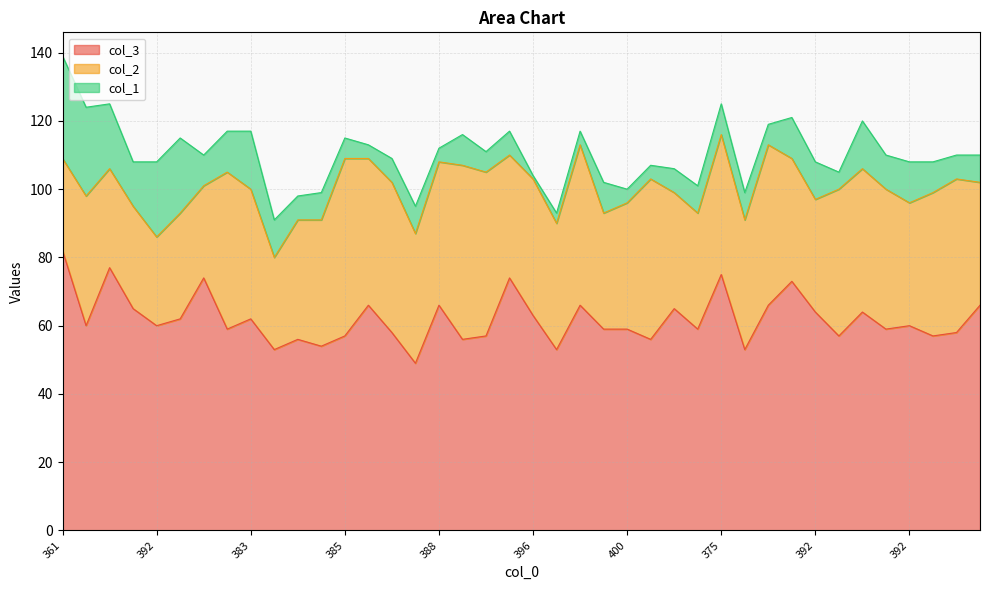

Read the col_3 value at 376.

60